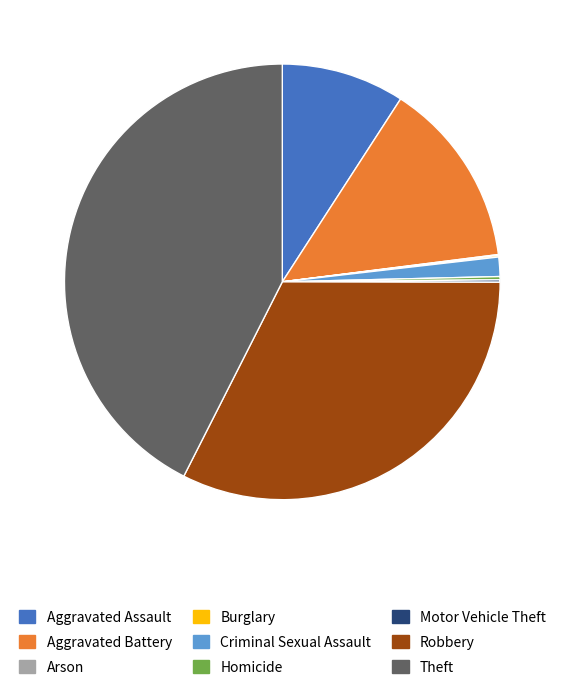

Is there any slice that represents more than half of the pie?

No